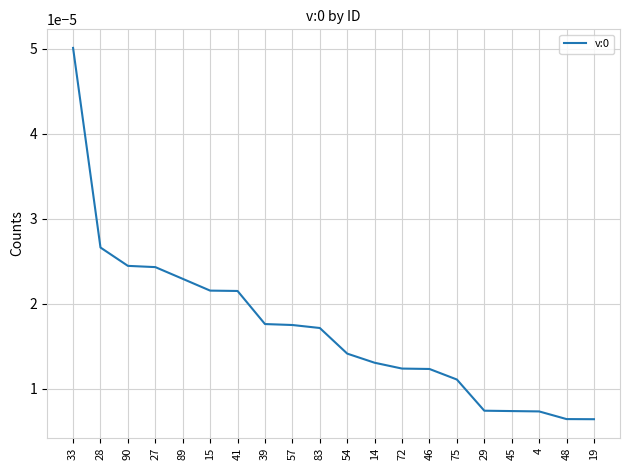

Which label corresponds to the largest value in the chart?

33